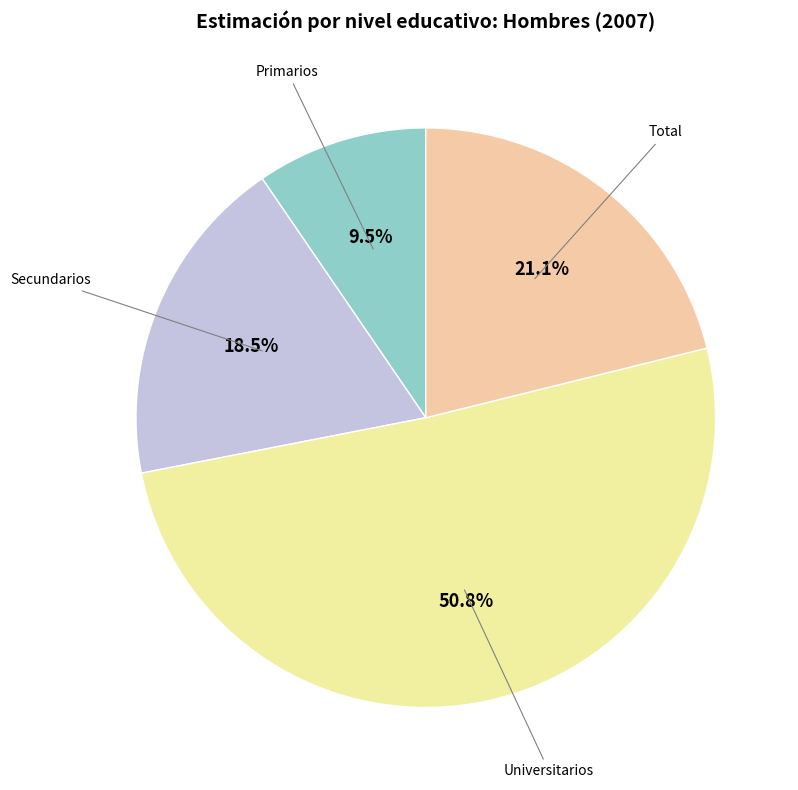

Which slice is the largest?

Universitarios